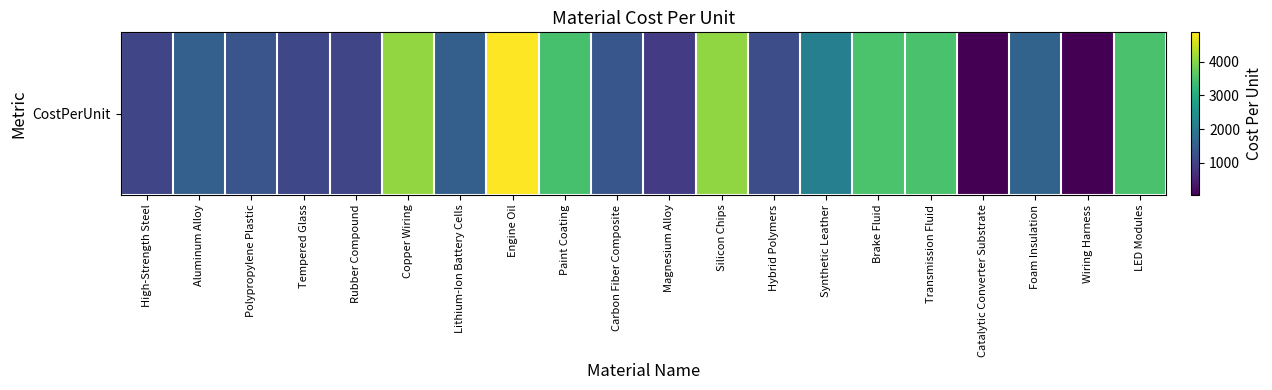

Where does the data first go above 1537?

Copper Wiring